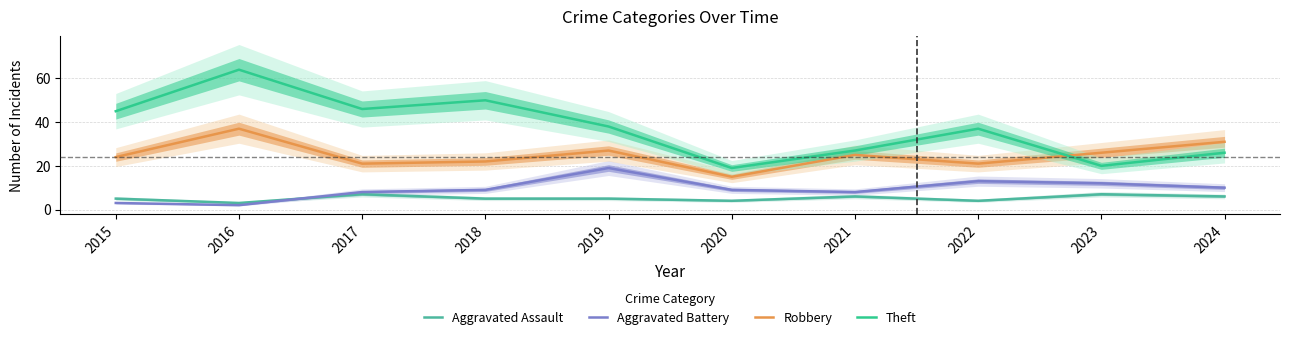

What is the sum of all Theft values?

372